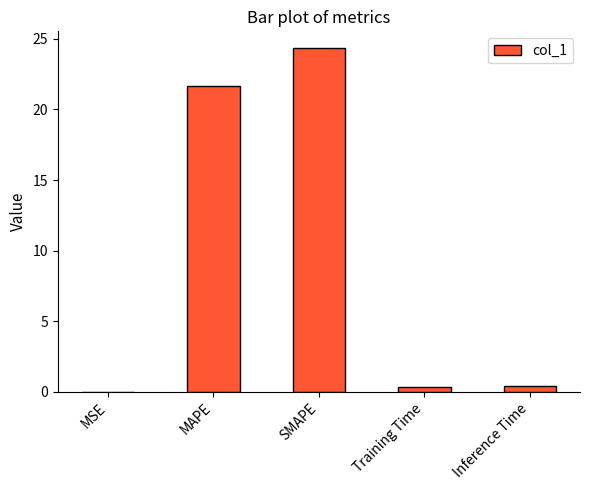

Between Training Time and MSE, which is larger?

Training Time